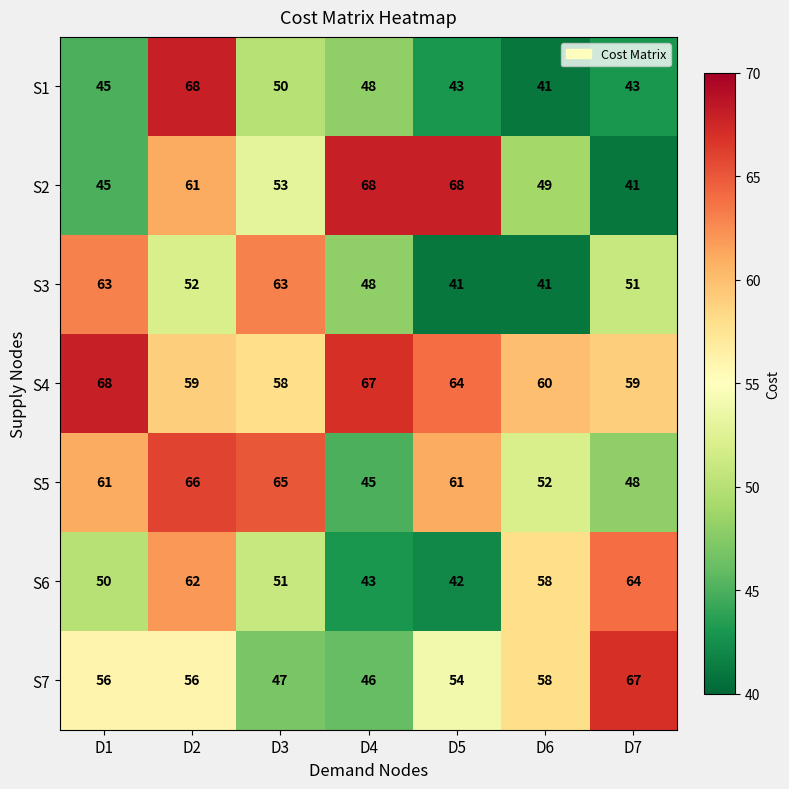

Which series changed the most between D1 and D5?

S2